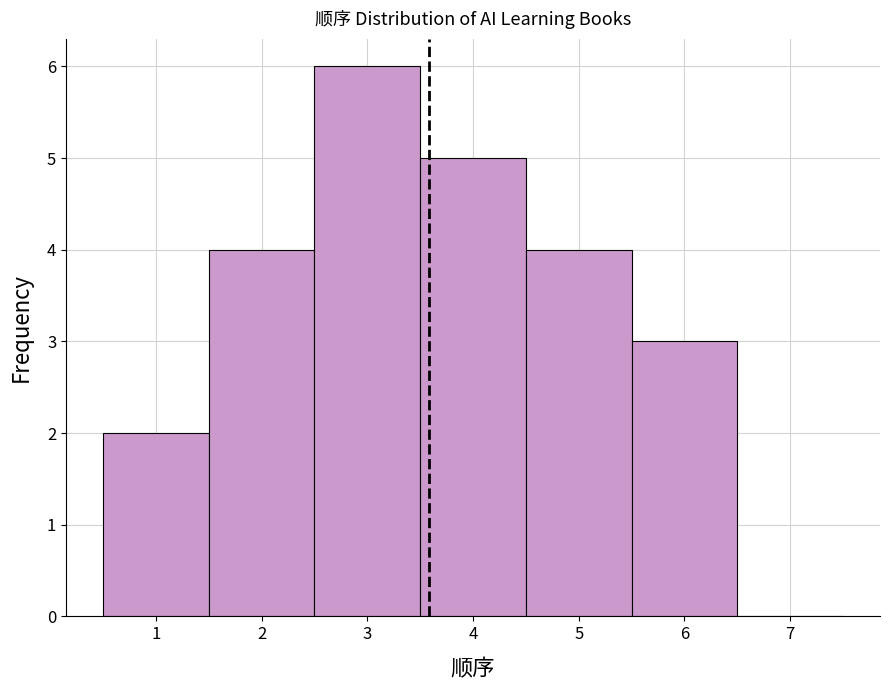

Reading left to right, list every bar in this chart as the range it spans on the x-axis followed by its height. The values are not printed on the chart, so give them approximately, as read against the axis.

0.5 to 1.5: 2
1.5 to 2.5: 4
2.5 to 3.5: 6
3.5 to 4.5: 5
4.5 to 5.5: 4
5.5 to 6.5: 3
6.5 to 7.5: 0